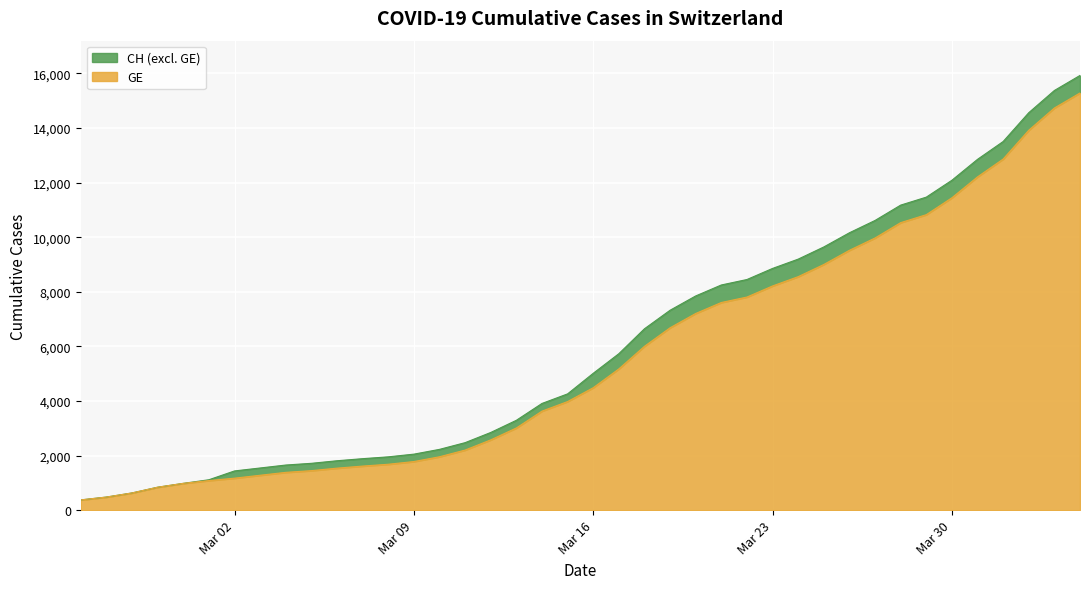

True or false: CH and GE intersect in this chart.

False